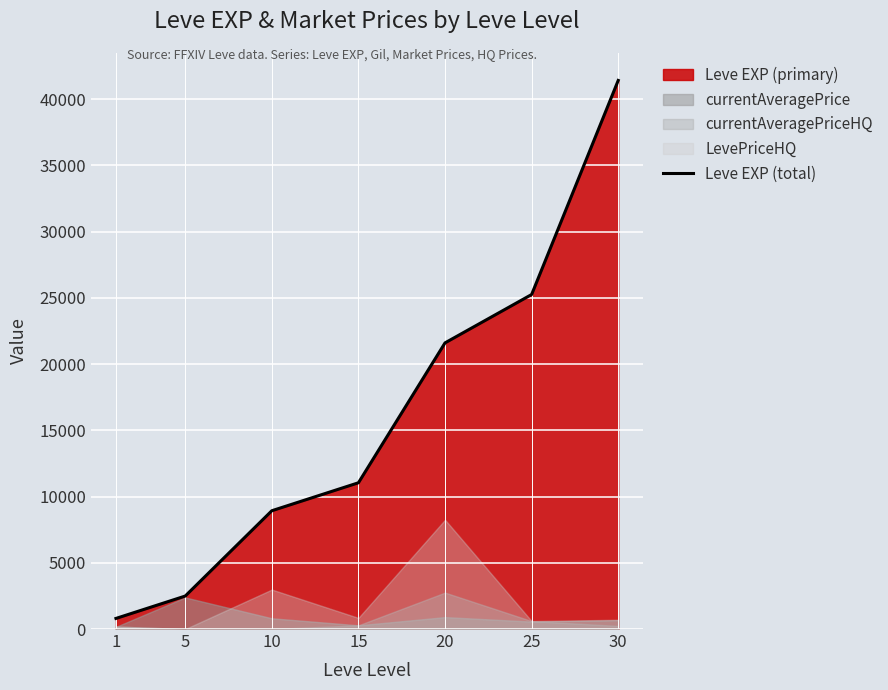

What is the average value?

15931